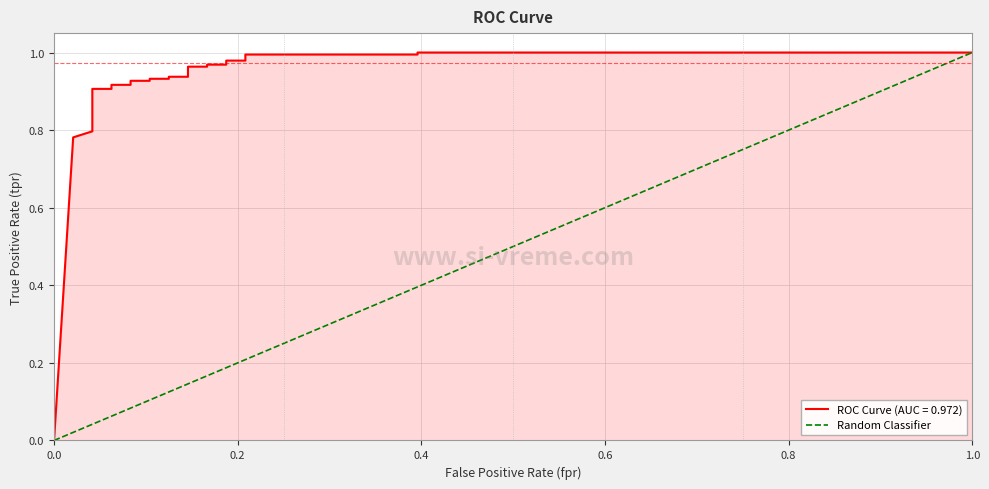

True or false: the data has more than 1 interior local peaks.

False